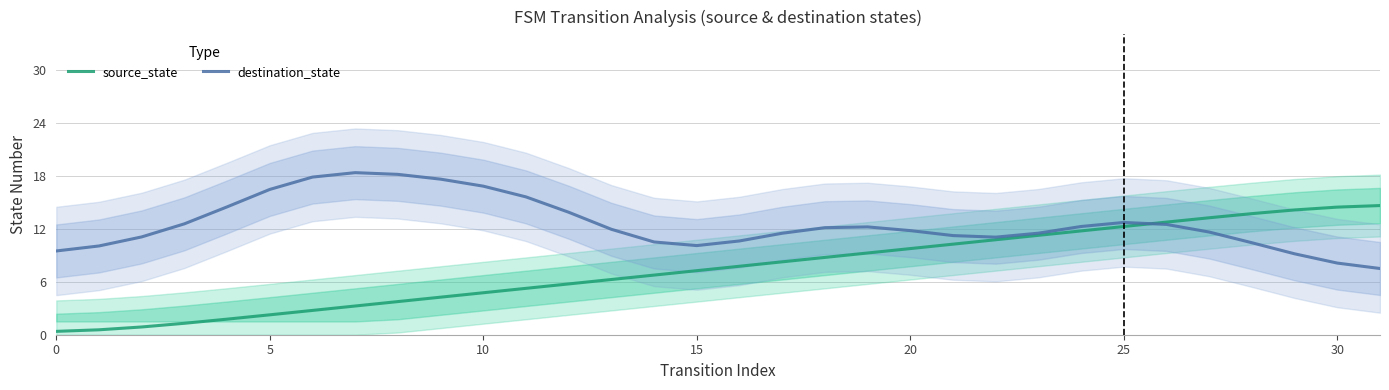

The value of destination_state at 9 is 17.6. True or false?

True